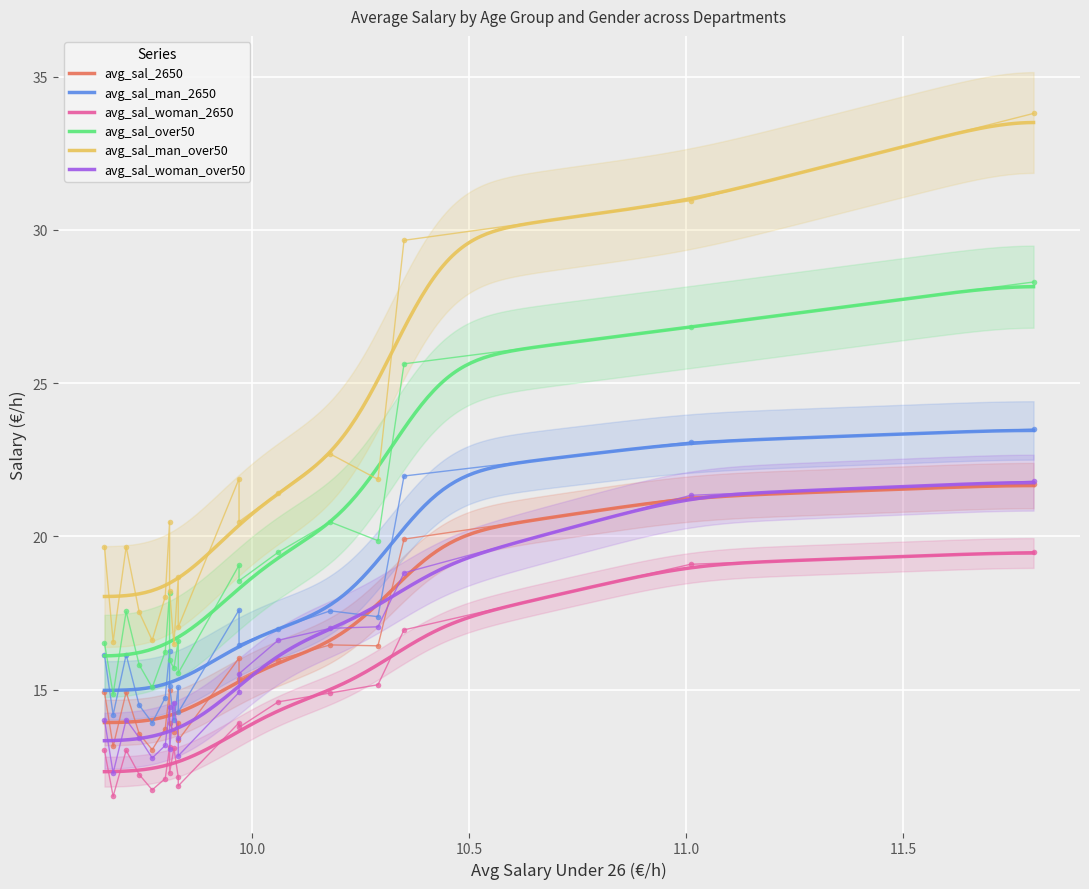

Is it true that avg_sal_woman_2650 equals 12.2 at Loiret?

True